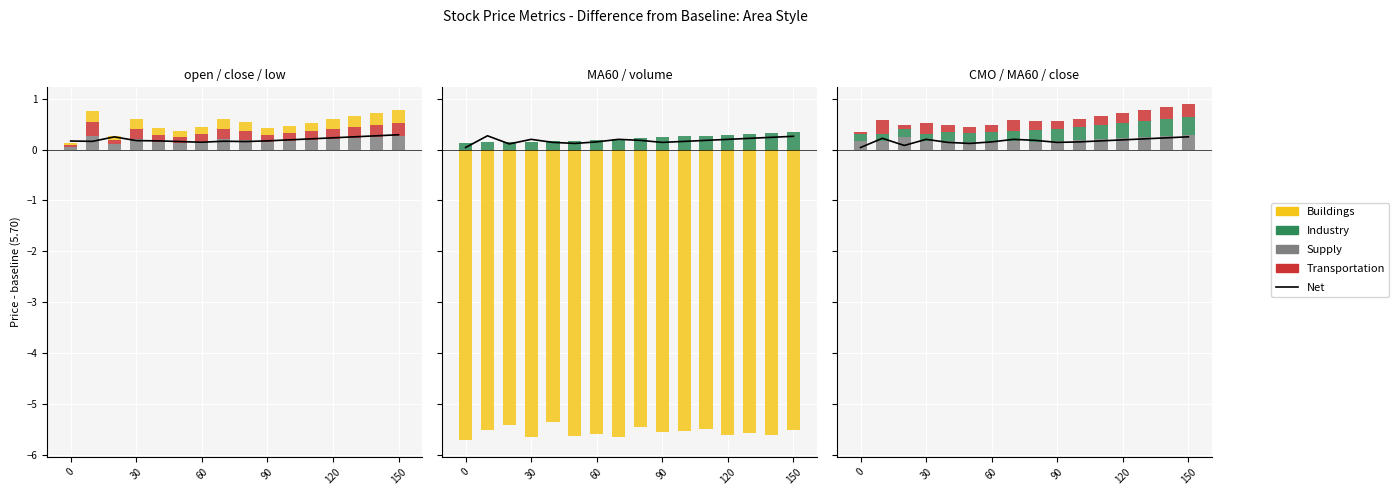

How many groups of bars are there?

16